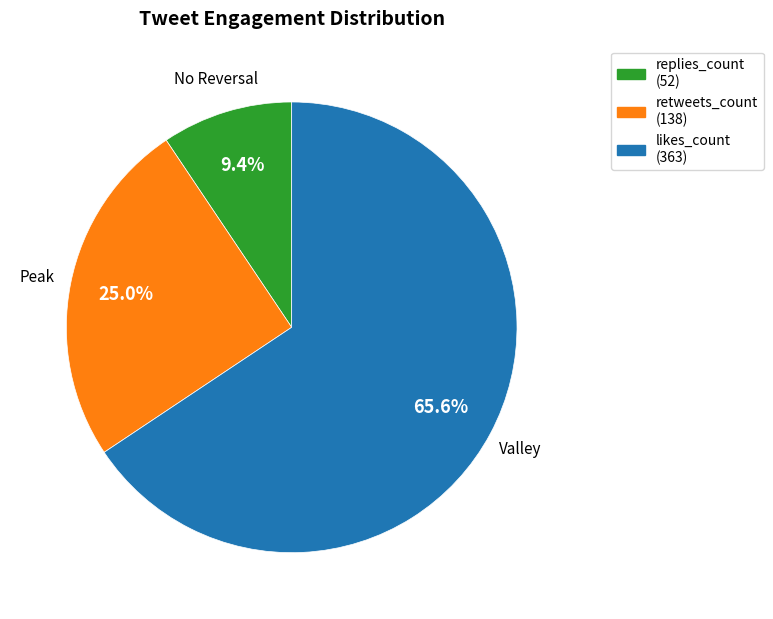

Rank the categories by value from highest to lowest.

likes_count, retweets_count, replies_count